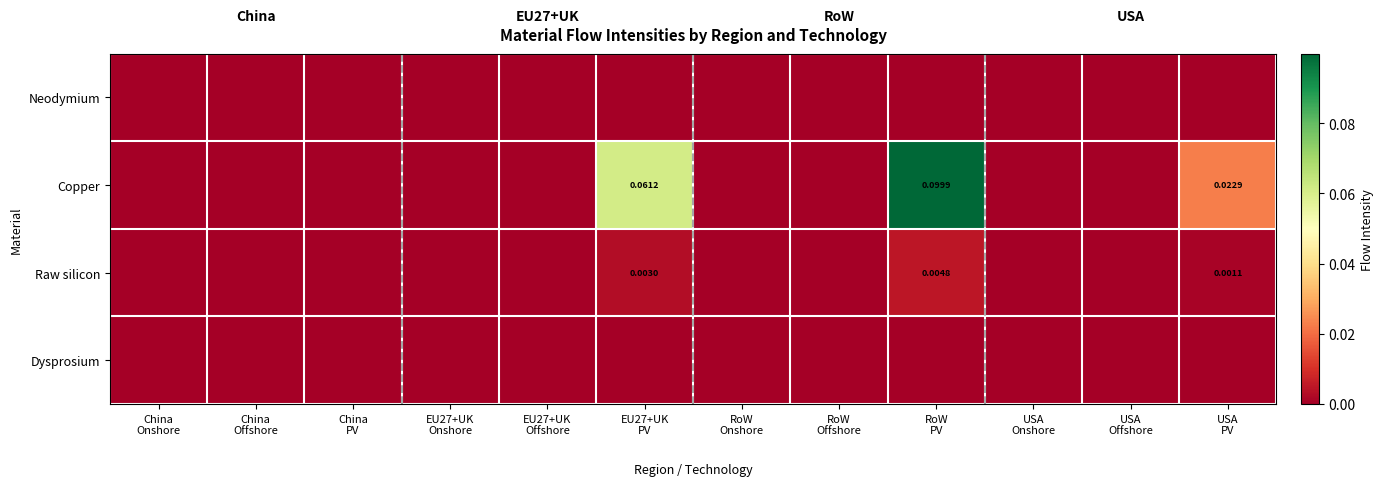

The value of Copper at RoW PV is 0.1. True or false?

True